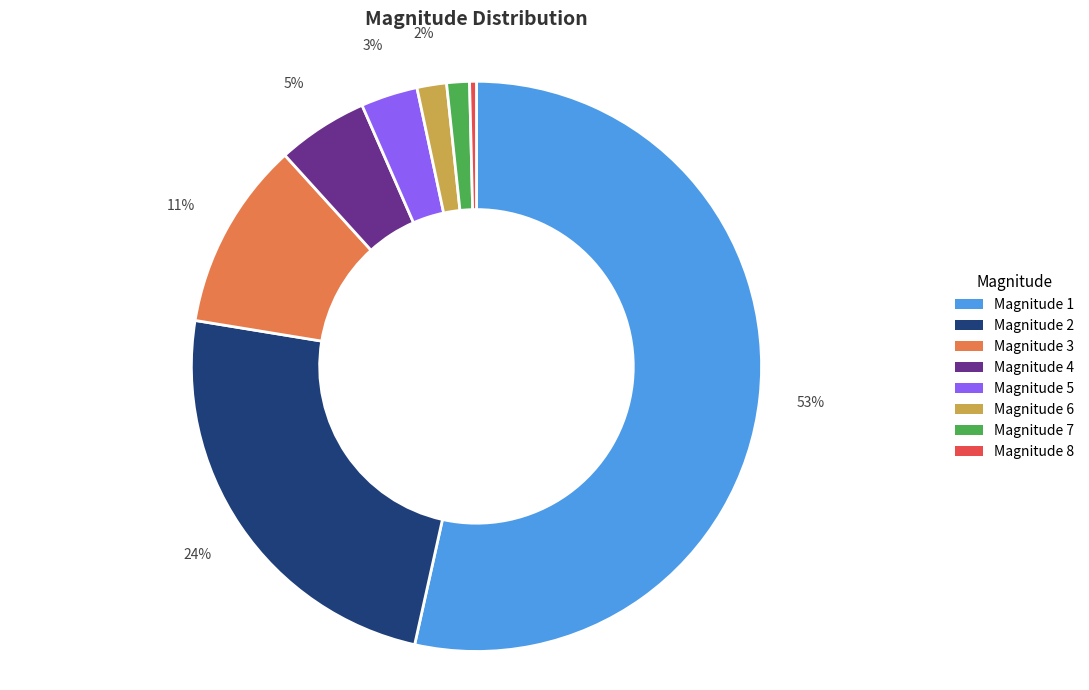

True or false: Magnitude 4 accounts for 5% of the total.

True